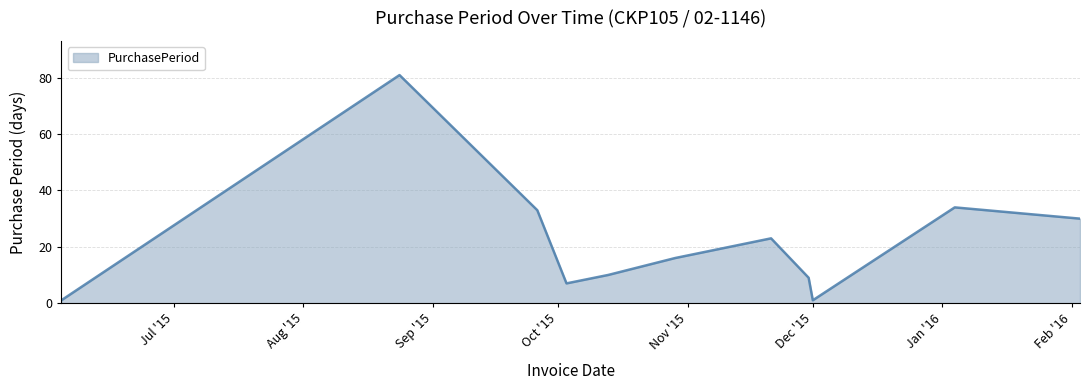

What is the sum of all values?

245